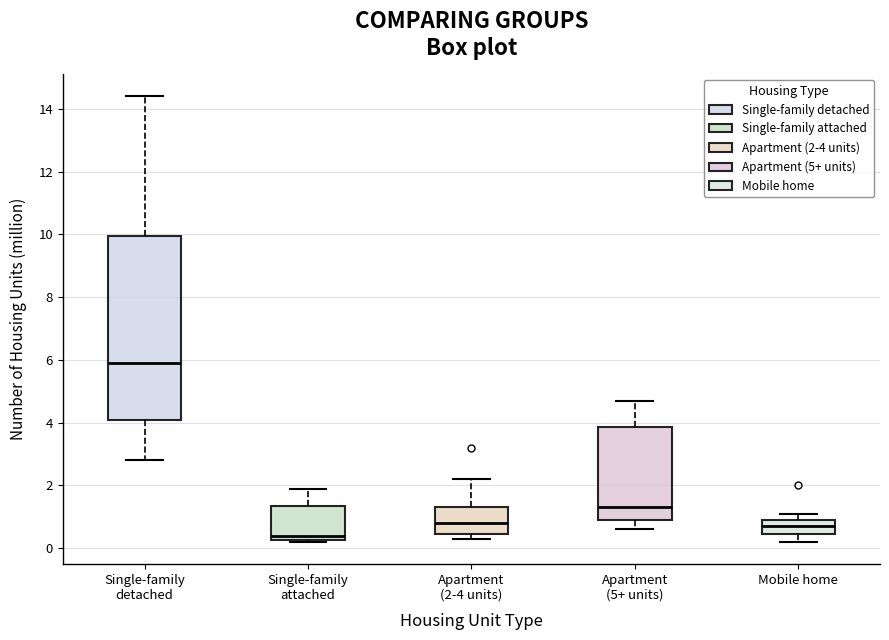

Reading left to right, transcribe this box plot: for each box, give where its median line is, the range the box spans, and where its two whiskers end, as read against the y-axis. The values are not printed on the chart, so give them approximately, as read against the axis.

Single-family detached: median 6.0, box 4.2 to 10.0, whiskers 2.8 to 14.4
Single-family attached: median 0.4, box 0.2 to 1.4, whiskers 0.2 to 2.0
Apartment (2-4 units): median 0.8, box 0.4 to 1.4, whiskers 0.4 (just below the box's lower edge) to 2.2
Apartment (5+ units): median 1.4, box 1.0 to 3.8, whiskers 0.6 to 4.8
Mobile home: median 0.8, box 0.4 to 1.0, whiskers 0.2 to 1.2